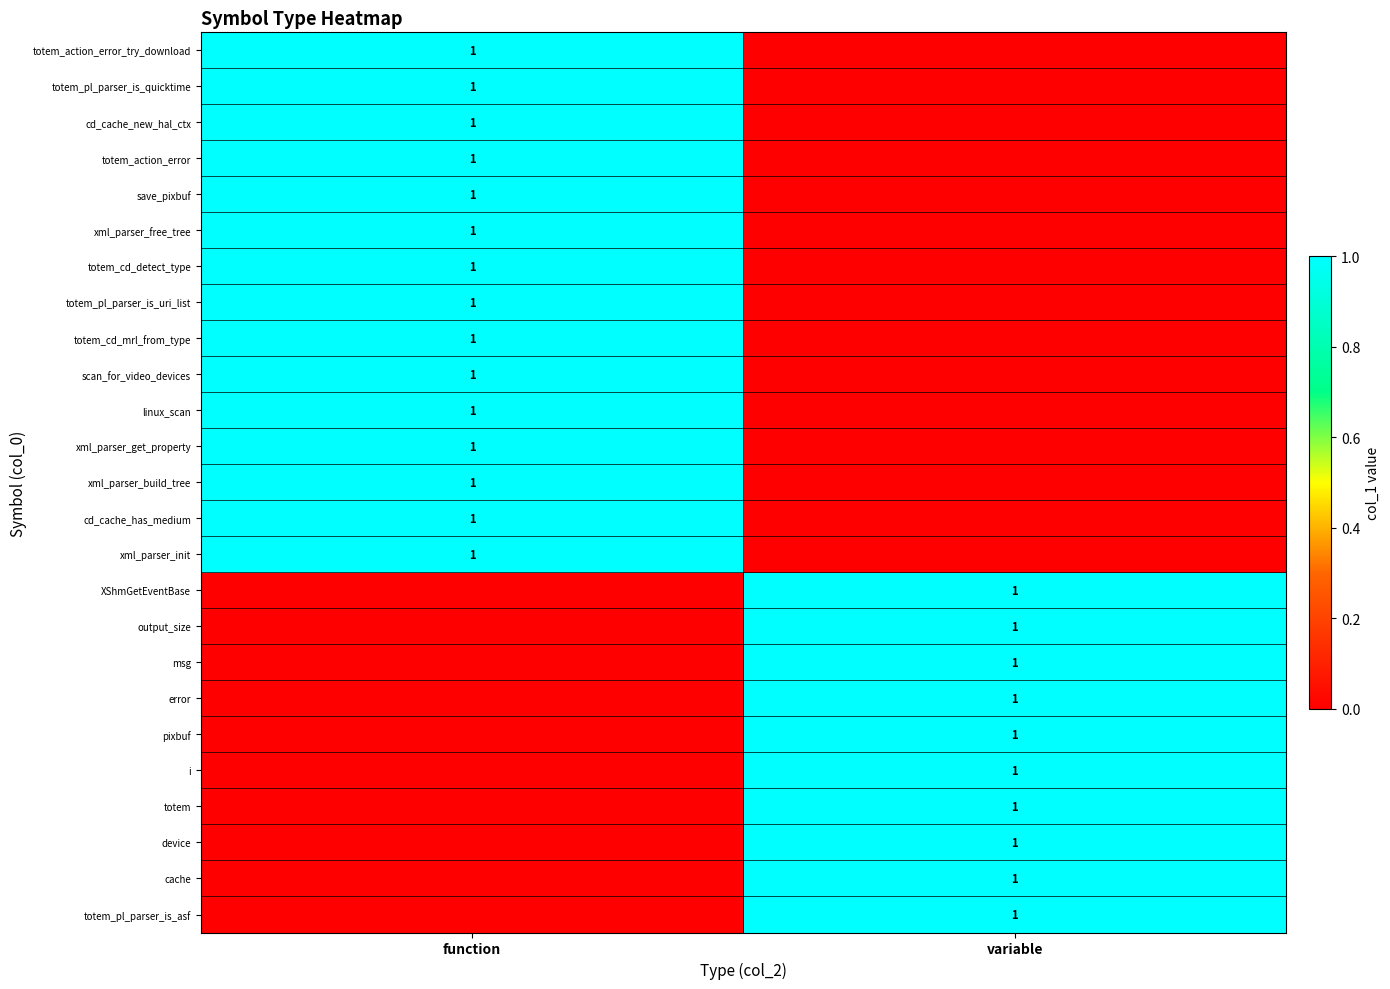

The value of scan_for_video_devices at function is 0. True or false?

False